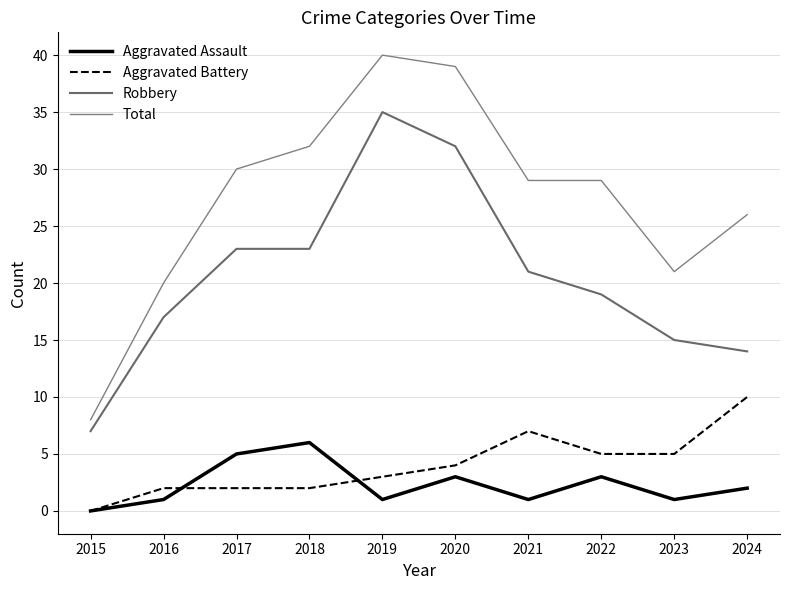

How many lines are shown in the chart?

4